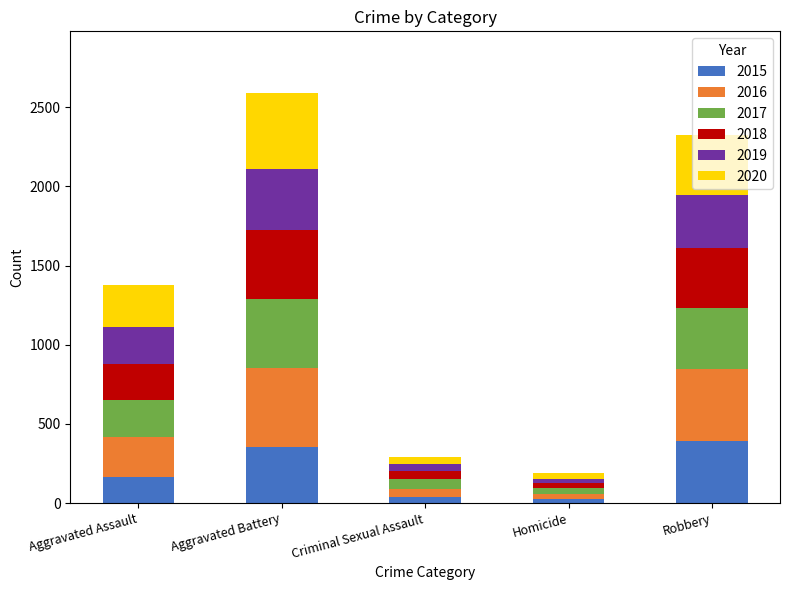

The 2015 series shows 393 at Robbery. True or false?

True